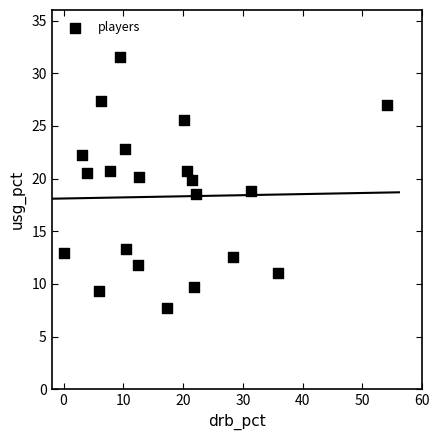

What is the range of Y values (max minus min)?

23.8